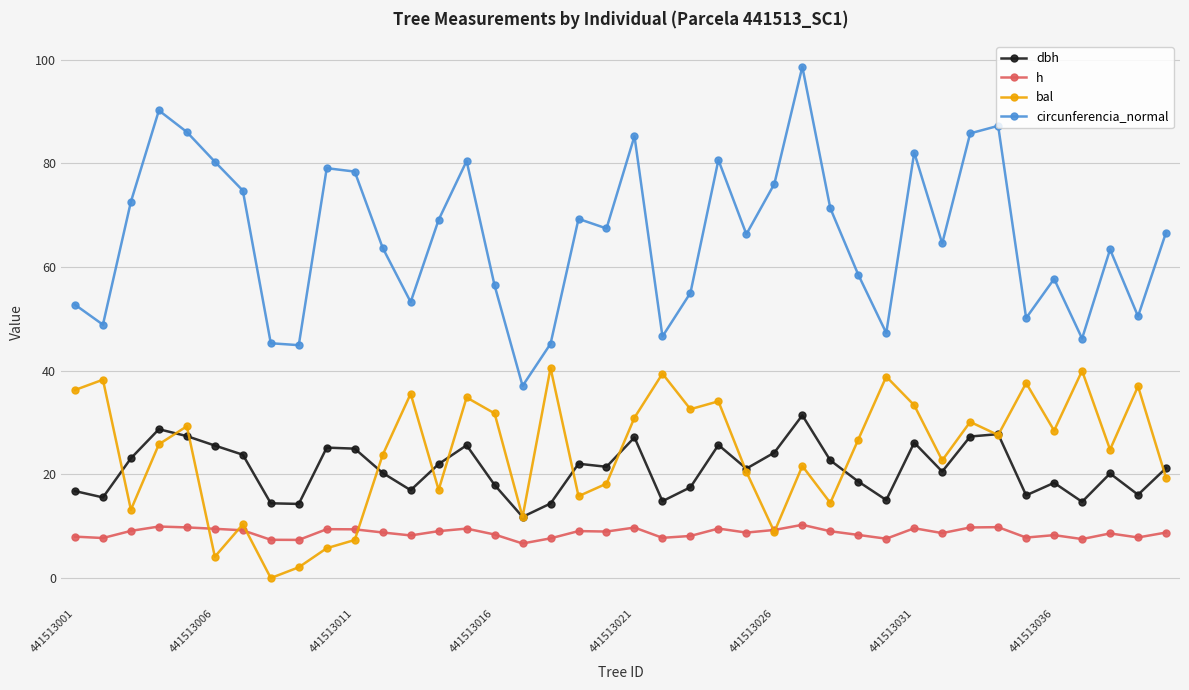

What is the value of the bal point at the 17th from the left?

11.8